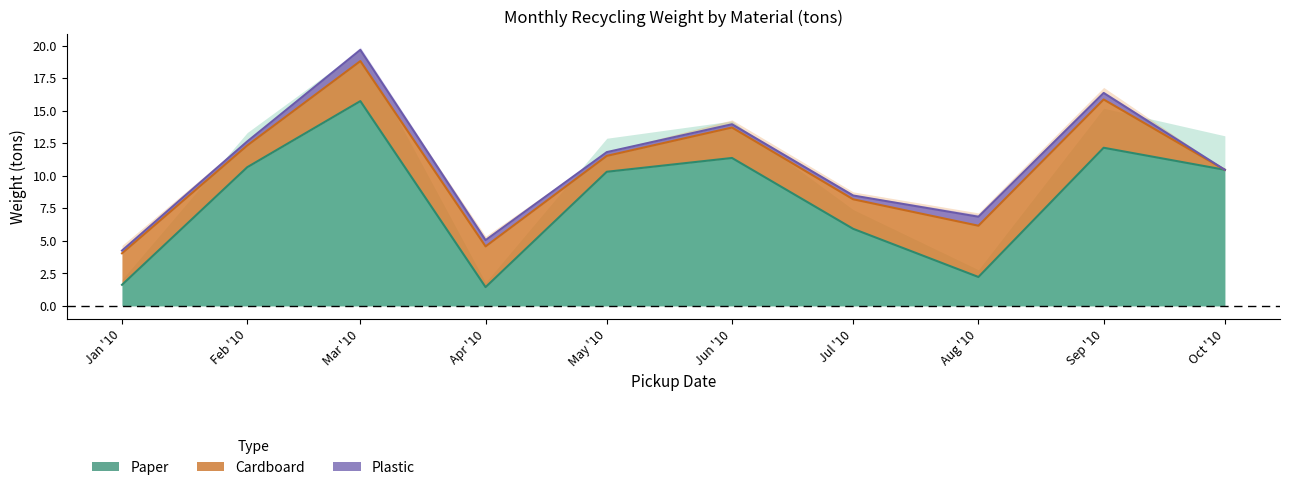

Is it true that Paper equals 15.7 at Mar '10?

True